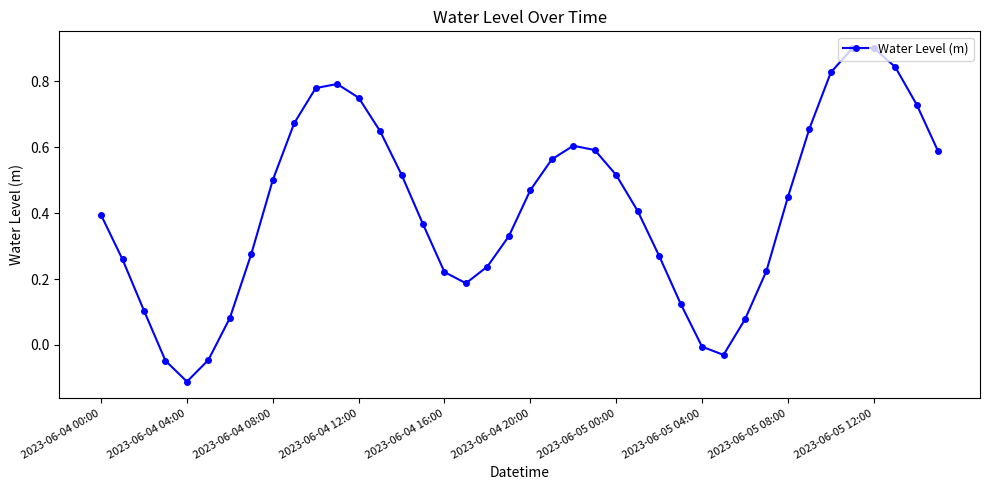

What is the sum of all values?

16.6